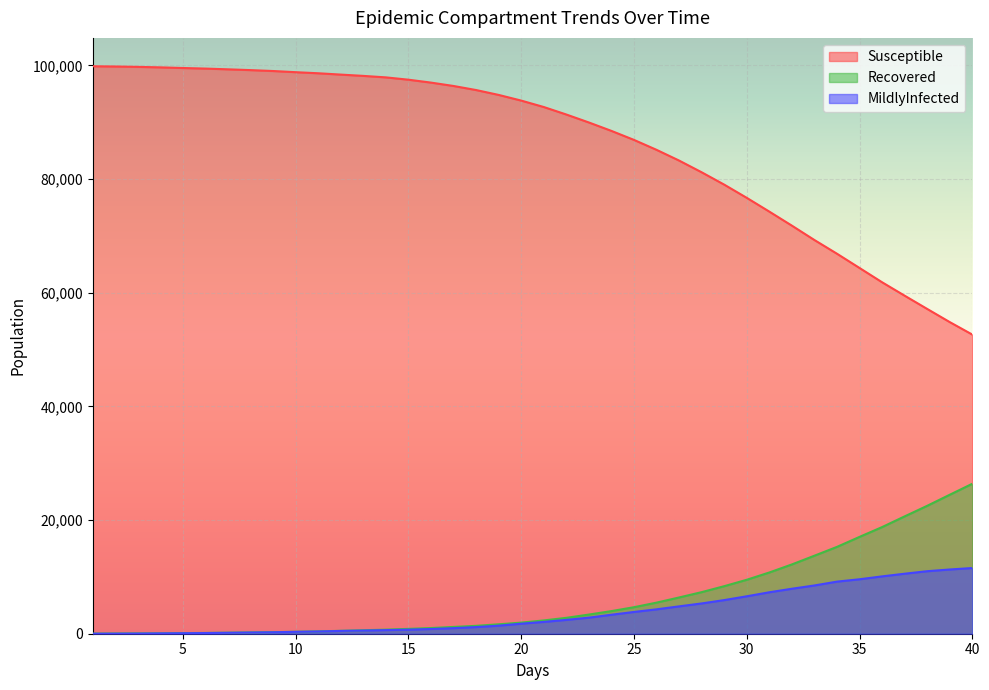

What is the sum of all MildlyInfected values?

148631